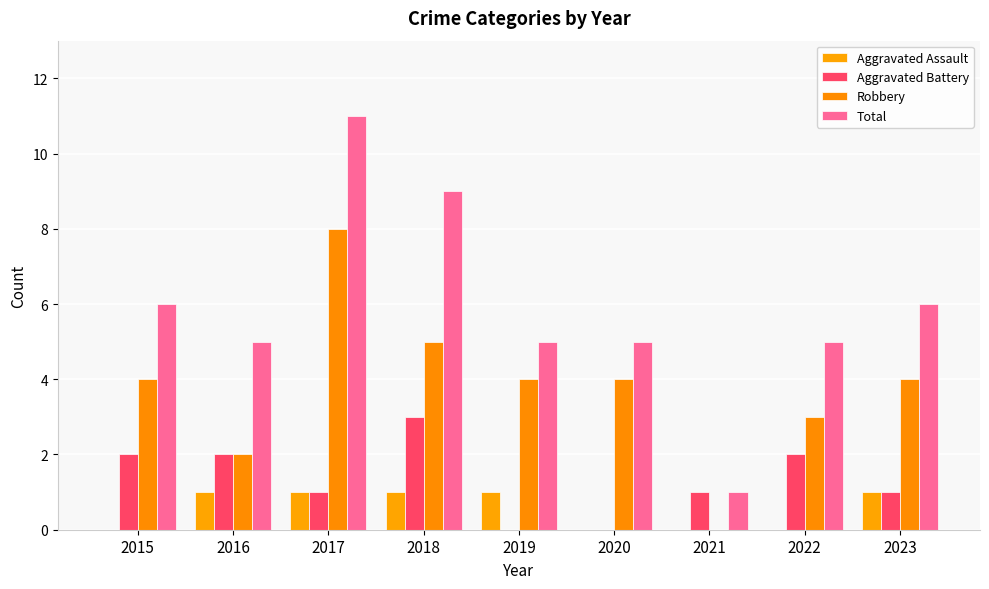

What is the difference between the Aggravated Battery values at 2021 and 2015?

1